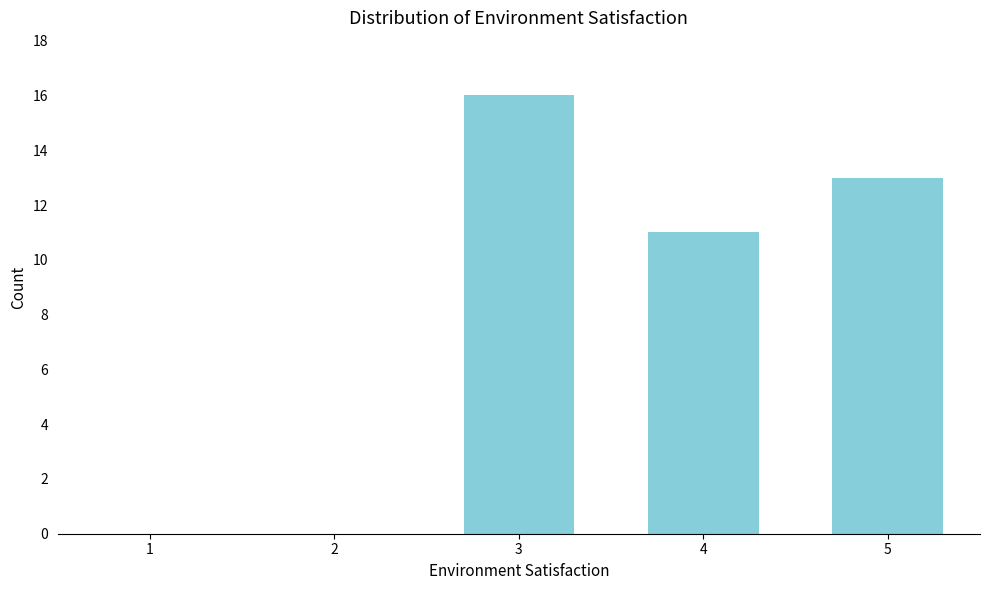

Reading left to right, list all the values displayed in this chart.

1=0	2=0	3=16	4=11	5=13